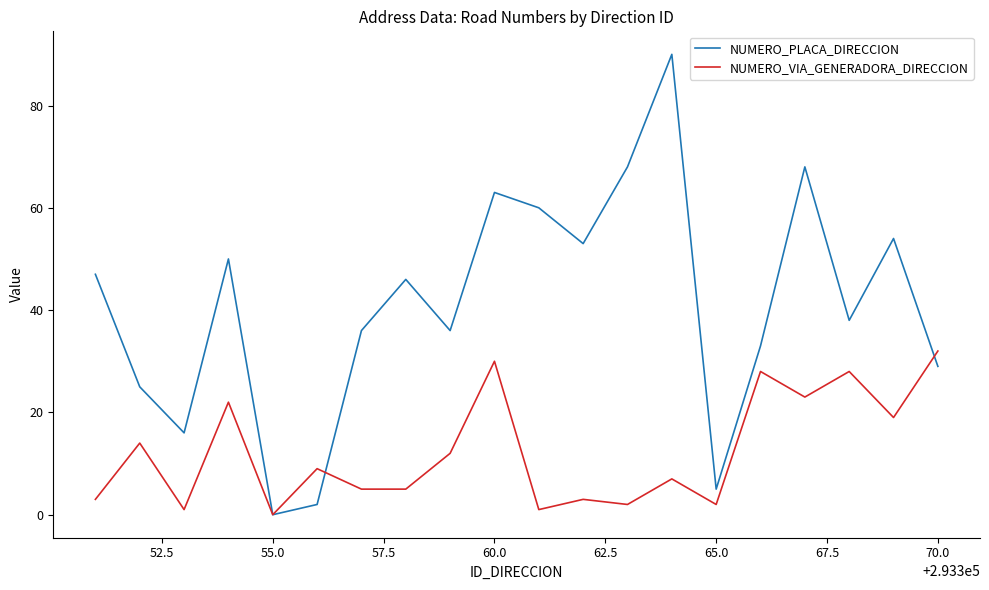

List the series in order of their overall mean, lowest first.

NUMERO_VIA_GENERADORA_DIRECCION, NUMERO_PLACA_DIRECCION